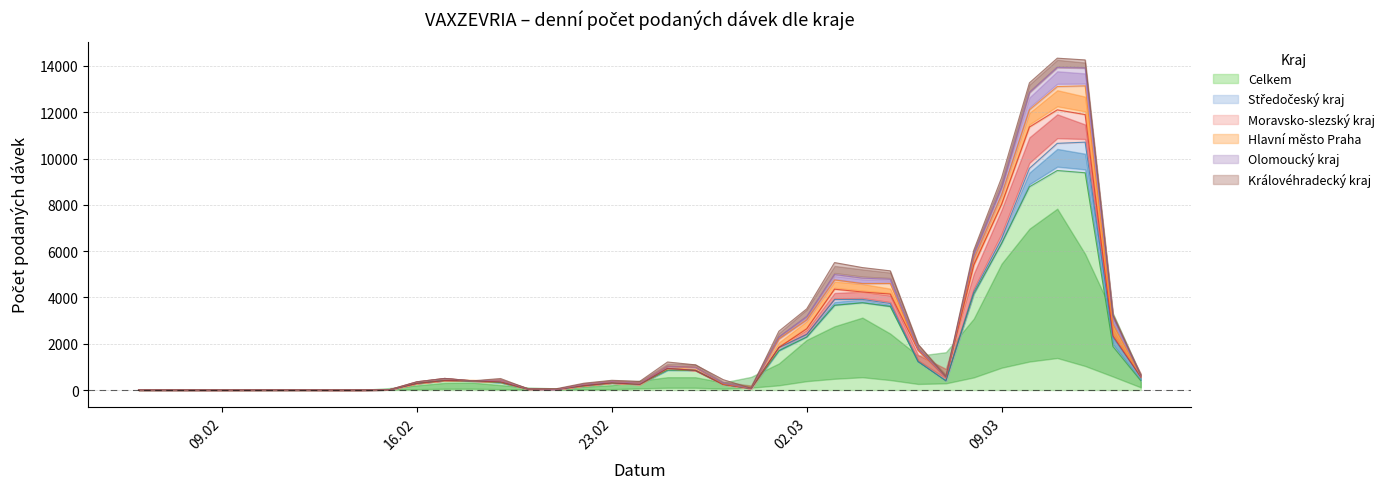

Is the value of Celkem at 02.03.2021 greater than the value of Olomoucký kraj at 06.02.2021?

Yes